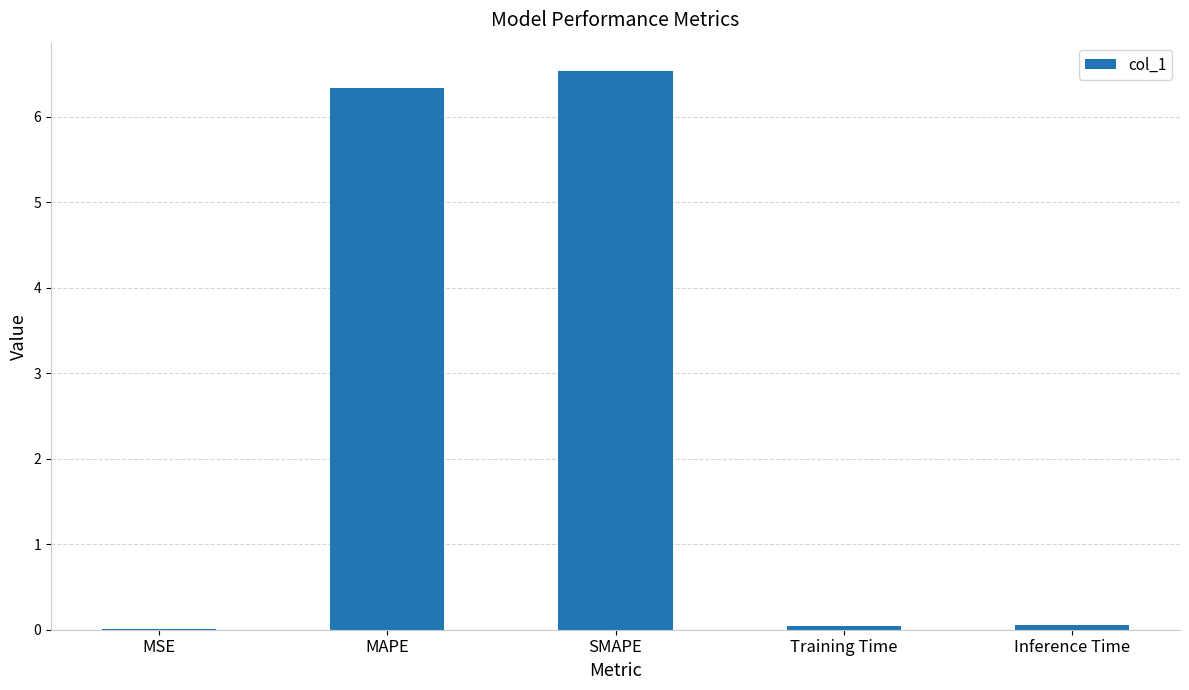

The chart shows a value of 0.0 at Training Time. True or false?

True